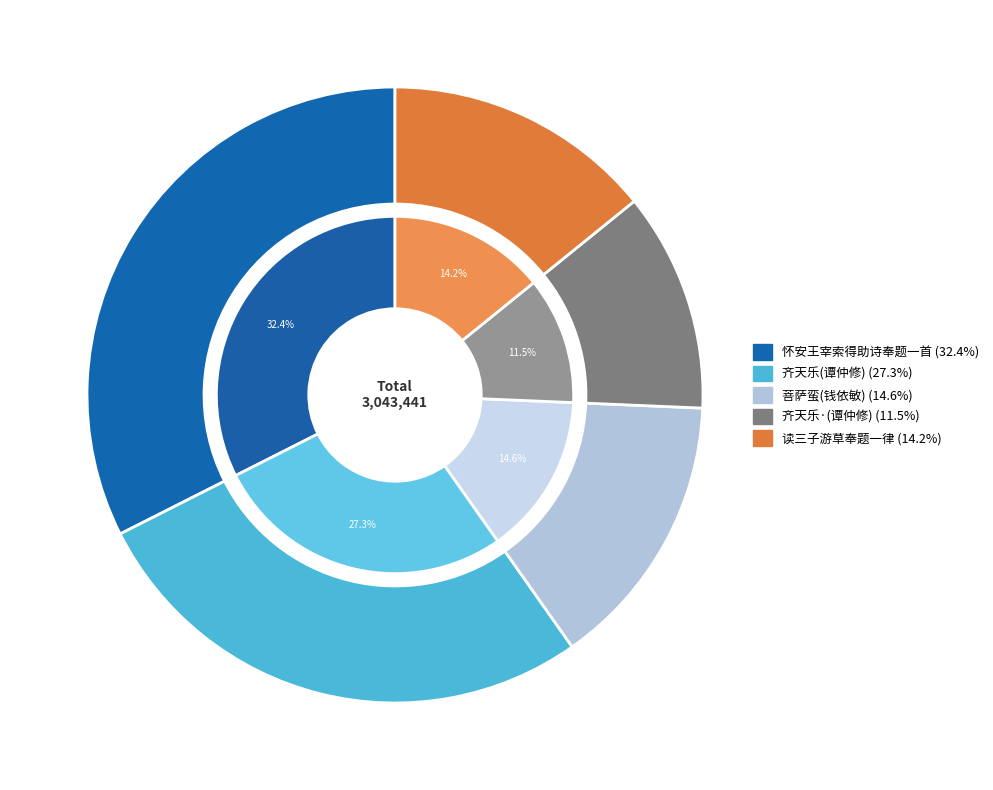

What is the change in value from 齐天乐 谭仲修山长赠予箧中词，用集中题煮梦庵填词图韵奉题一阕 to 齐天乐·谭仲修山长赠予箧中词，用集中题煮梦庵填词图韵奉题一阕?

-480729